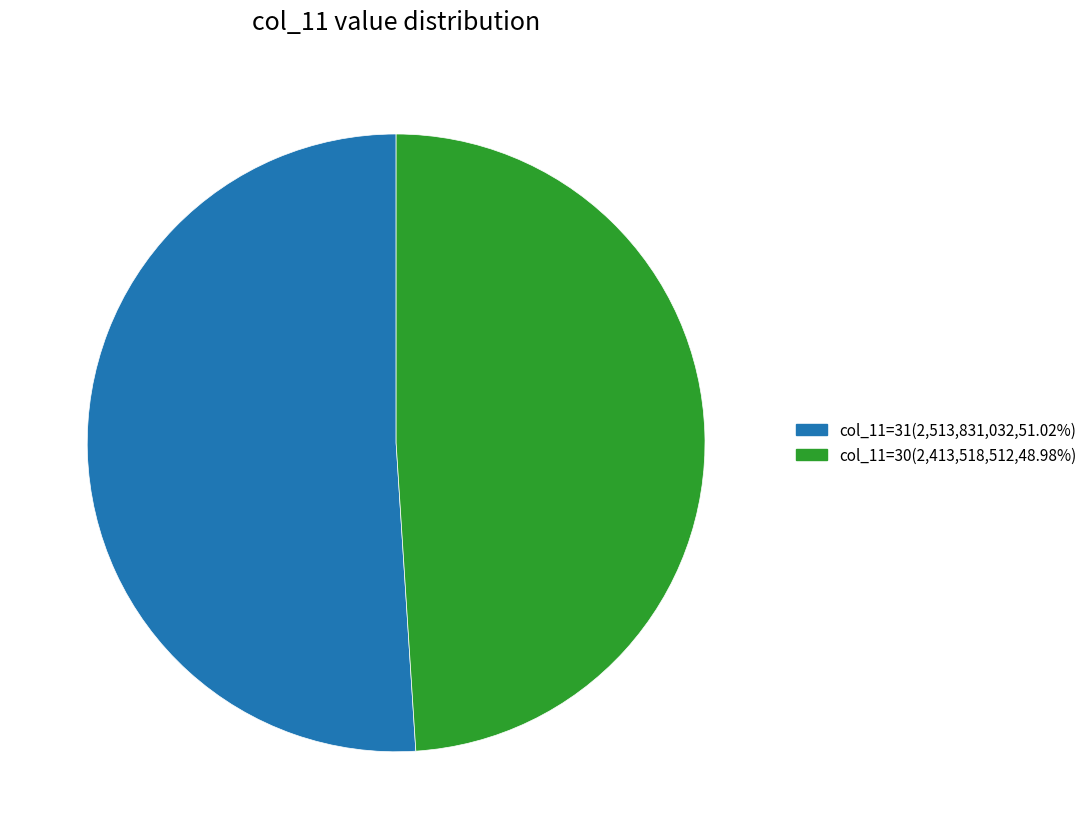

Count the number of slices in the pie.

2